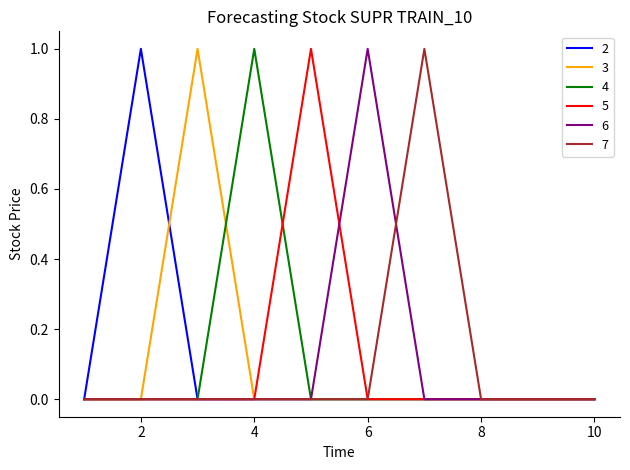

What are all the series names shown in the legend?

2, 3, 4, 5, 6, 7